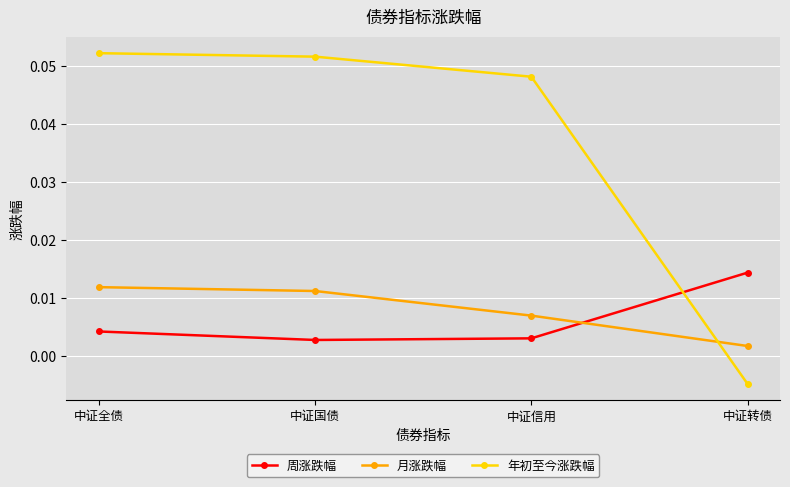

Where is 月涨跌幅 nearest to the value 0?

中证转债